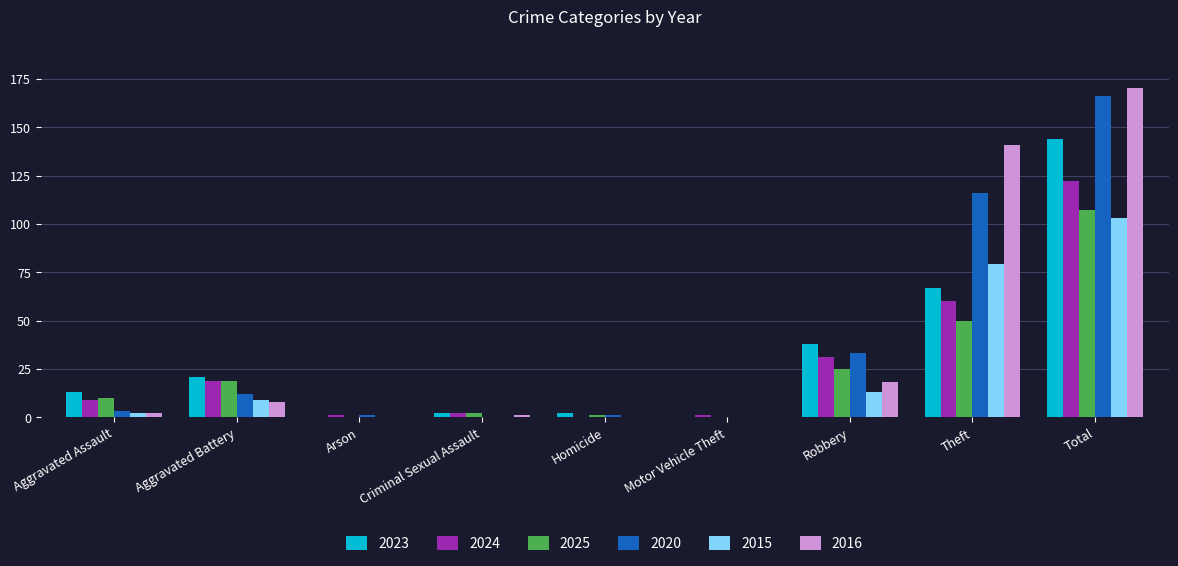

Which series has the widest spread of values?

2016